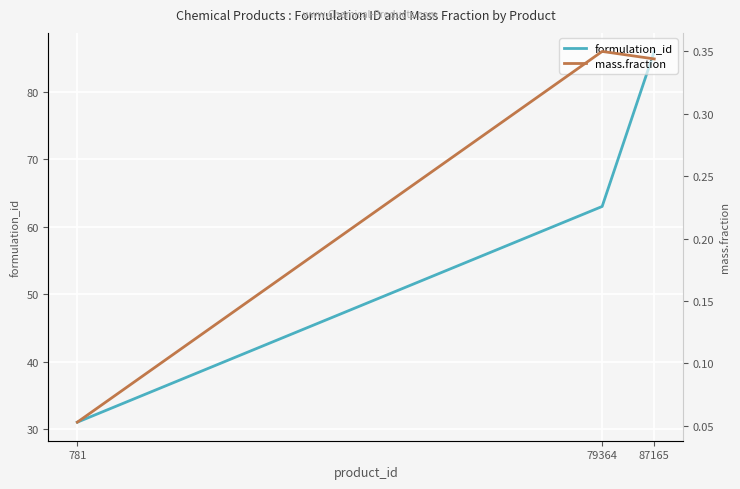

What is the lowest value of the formulation_id series?

31.0